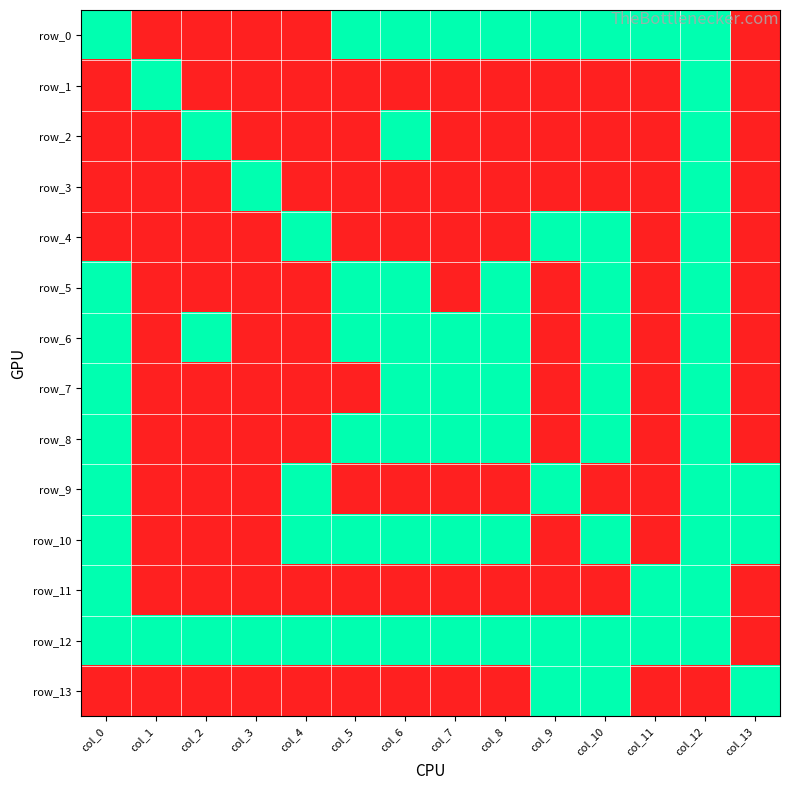

Reading right to left, transcribe all the data shown in this chart.

row_0: col_13=0	col_12=1	col_11=1	col_10=1	col_9=1	col_8=1	col_7=1	col_6=1	col_5=1	col_4=0	col_3=0	col_2=0	col_1=0	col_0=1
row_1: col_13=0	col_12=1	col_11=0	col_10=0	col_9=0	col_8=0	col_7=0	col_6=0	col_5=0	col_4=0	col_3=0	col_2=0	col_1=1	col_0=0
row_2: col_13=0	col_12=1	col_11=0	col_10=0	col_9=0	col_8=0	col_7=0	col_6=1	col_5=0	col_4=0	col_3=0	col_2=1	col_1=0	col_0=0
row_3: col_13=0	col_12=1	col_11=0	col_10=0	col_9=0	col_8=0	col_7=0	col_6=0	col_5=0	col_4=0	col_3=1	col_2=0	col_1=0	col_0=0
row_4: col_13=0	col_12=1	col_11=0	col_10=1	col_9=1	col_8=0	col_7=0	col_6=0	col_5=0	col_4=1	col_3=0	col_2=0	col_1=0	col_0=0
row_5: col_13=0	col_12=1	col_11=0	col_10=1	col_9=0	col_8=1	col_7=0	col_6=1	col_5=1	col_4=0	col_3=0	col_2=0	col_1=0	col_0=1
row_6: col_13=0	col_12=1	col_11=0	col_10=1	col_9=0	col_8=1	col_7=1	col_6=1	col_5=1	col_4=0	col_3=0	col_2=1	col_1=0	col_0=1
row_7: col_13=0	col_12=1	col_11=0	col_10=1	col_9=0	col_8=1	col_7=1	col_6=1	col_5=0	col_4=0	col_3=0	col_2=0	col_1=0	col_0=1
row_8: col_13=0	col_12=1	col_11=0	col_10=1	col_9=0	col_8=1	col_7=1	col_6=1	col_5=1	col_4=0	col_3=0	col_2=0	col_1=0	col_0=1
row_9: col_13=1	col_12=1	col_11=0	col_10=0	col_9=1	col_8=0	col_7=0	col_6=0	col_5=0	col_4=1	col_3=0	col_2=0	col_1=0	col_0=1
row_10: col_13=1	col_12=1	col_11=0	col_10=1	col_9=0	col_8=1	col_7=1	col_6=1	col_5=1	col_4=1	col_3=0	col_2=0	col_1=0	col_0=1
row_11: col_13=0	col_12=1	col_11=1	col_10=0	col_9=0	col_8=0	col_7=0	col_6=0	col_5=0	col_4=0	col_3=0	col_2=0	col_1=0	col_0=1
row_12: col_13=0	col_12=1	col_11=1	col_10=1	col_9=1	col_8=1	col_7=1	col_6=1	col_5=1	col_4=1	col_3=1	col_2=1	col_1=1	col_0=1
row_13: col_13=1	col_12=0	col_11=0	col_10=1	col_9=1	col_8=0	col_7=0	col_6=0	col_5=0	col_4=0	col_3=0	col_2=0	col_1=0	col_0=0